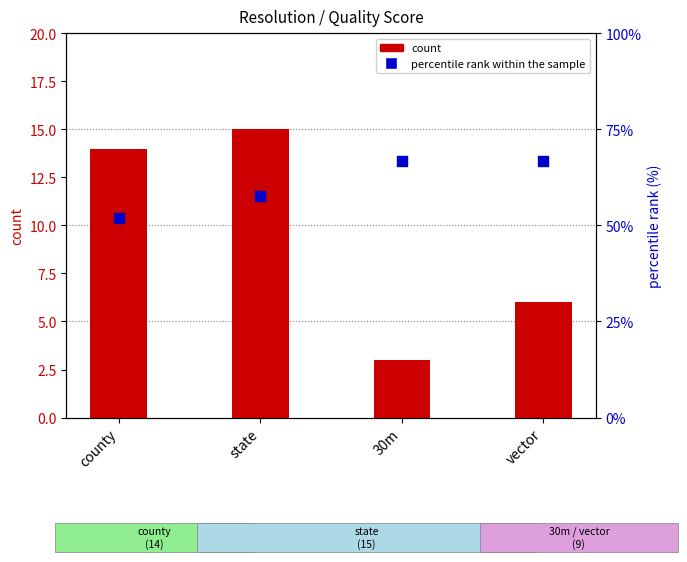

What is the total value across all series at 30m?

69.7